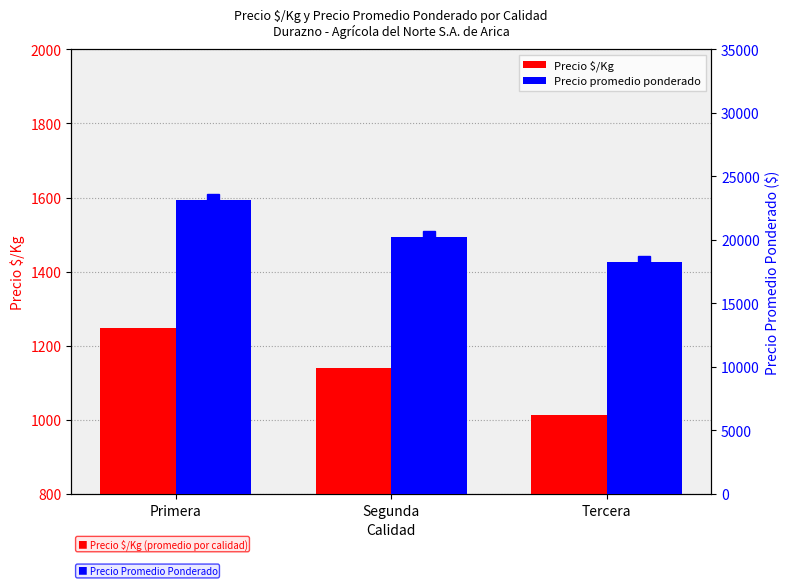

At which label is Precio promedio ponderado closest to 20708?

Segunda